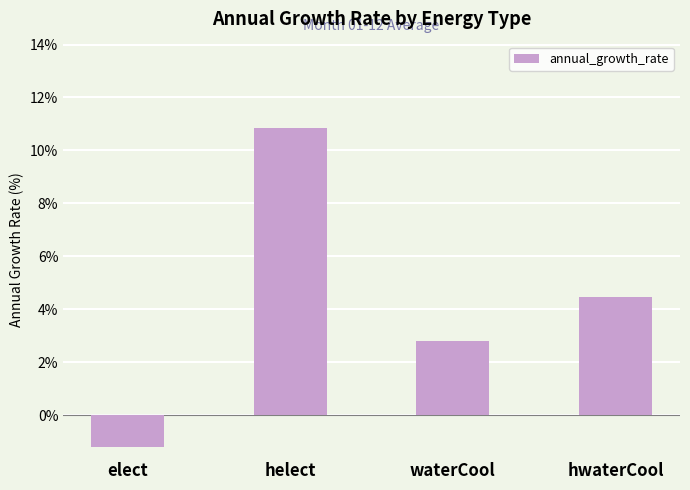

List the labels in order of value, smallest first.

elect, waterCool, hwaterCool, helect